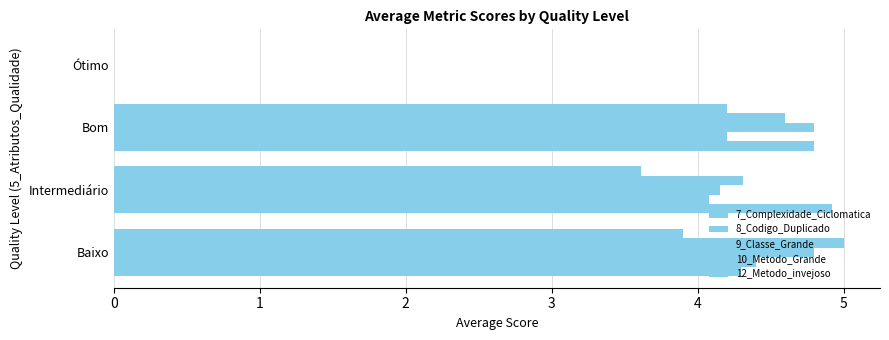

What is the value of the 12_Metodo_invejoso bar at the 2nd from the left?

3.6